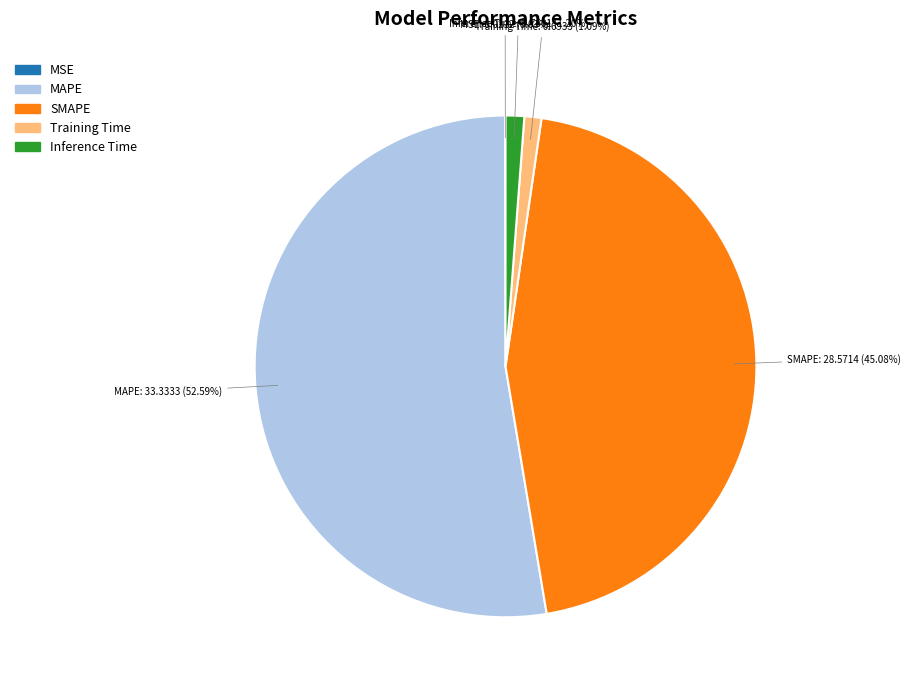

Which category has the biggest portion of the pie?

MAPE